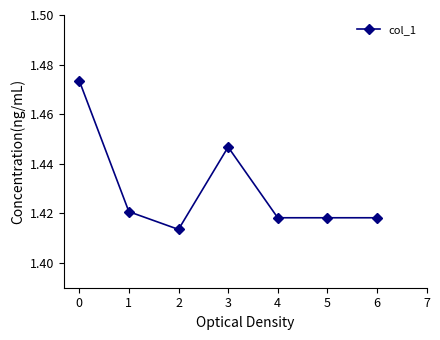

Approximately how many times larger is the value at 1 compared to 6?

1.0